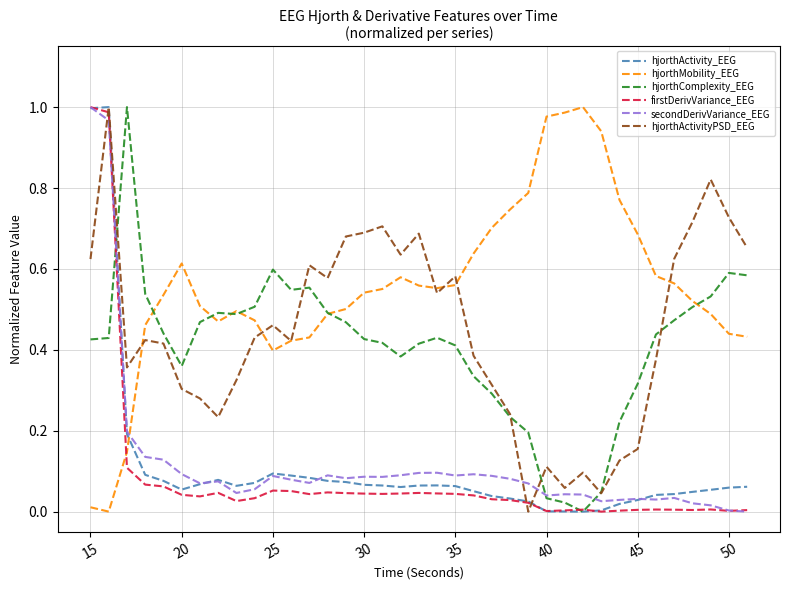

After their last crossing, which series has the higher values: firstDerivVariance_EEG or hjorthMobility_EEG?

hjorthMobility_EEG